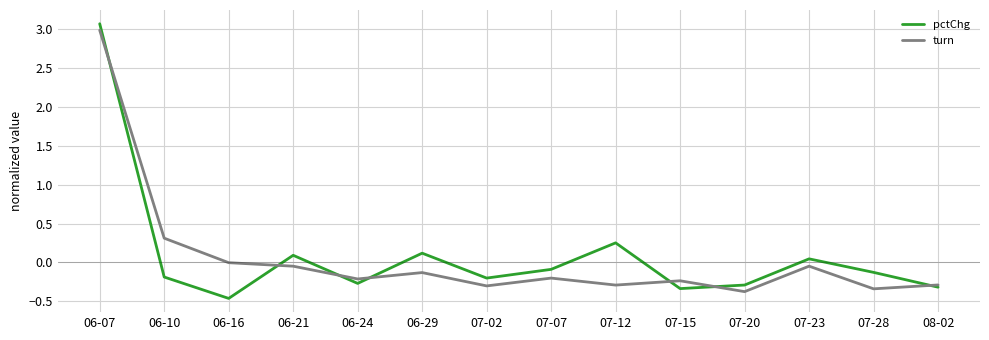

At which label does pctChg reach its peak?

06-07